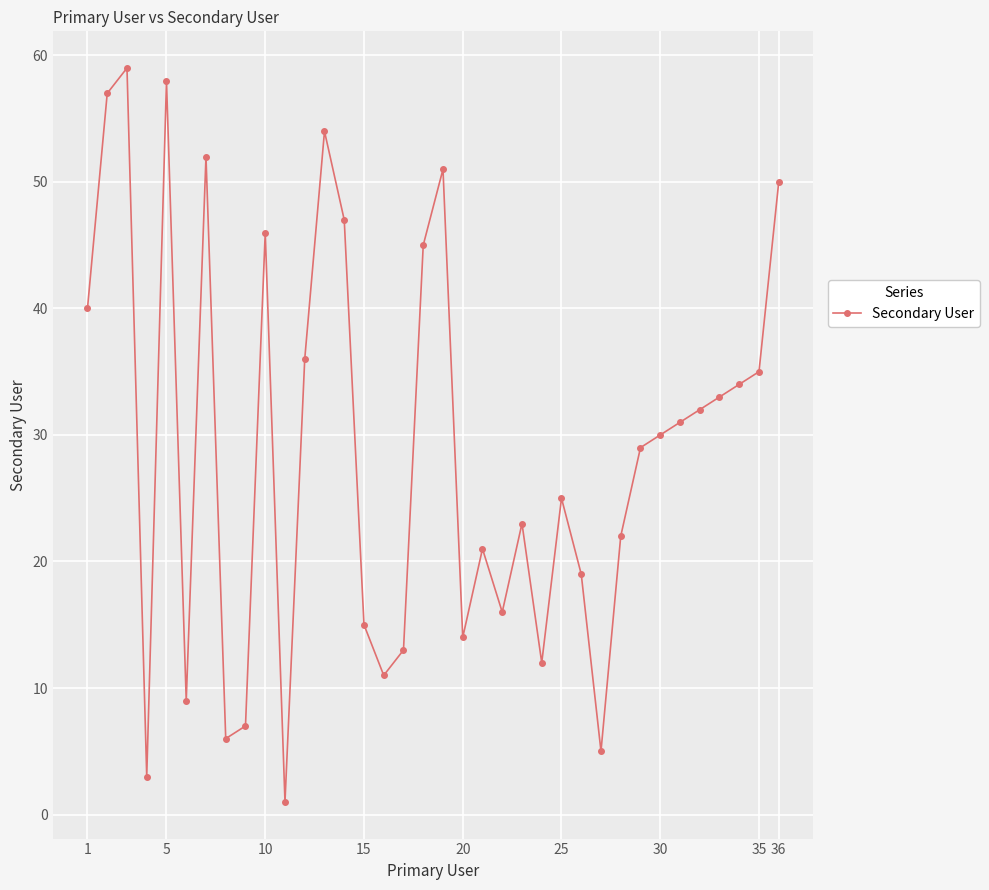

Count the number of categories in the chart.

36